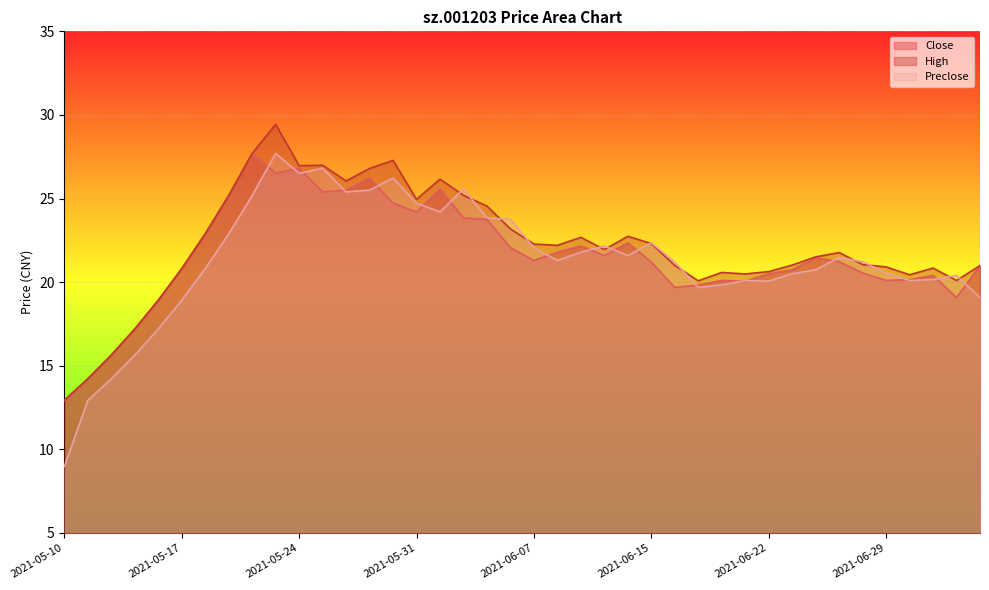

Reading left to right, what are all the values shown in this chart?

close: 12.9	14.2	15.6	17.2	18.9	20.8	22.9	25.2	27.7	26.5	26.8	25.4	25.5	26.2	24.7	24.2	25.6	23.8	23.8	22.1	21.3	21.8	22.2	21.6	22.4	21.2	19.7	19.8	20.1	20.1	20.5	20.7	21.5	21.2	20.6	20.1	20.1	20.4	19.1	21.0
high: 12.9	14.2	15.6	17.2	18.9	20.8	22.9	25.2	27.7	29.4	27.0	27.0	26.1	26.8	27.3	24.9	26.2	25.2	24.6	23.2	22.3	22.2	22.7	21.9	22.7	22.3	21.0	20.1	20.6	20.5	20.6	21.0	21.5	21.8	21.1	20.9	20.4	20.8	20.1	21.0
preclose: 9.0	12.9	14.2	15.6	17.2	18.9	20.8	22.9	25.2	27.7	26.5	26.8	25.4	25.5	26.2	24.7	24.2	25.6	23.8	23.8	22.1	21.3	21.8	22.2	21.6	22.4	21.2	19.7	19.8	20.1	20.1	20.5	20.7	21.5	21.2	20.6	20.1	20.1	20.4	19.1